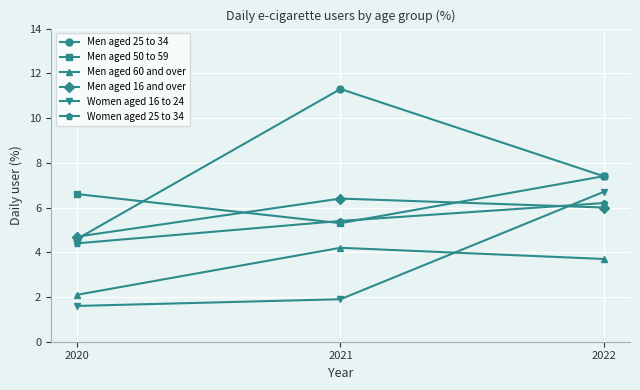

What is the value of the Men aged 60 and over point at the 3rd from the left?

3.7